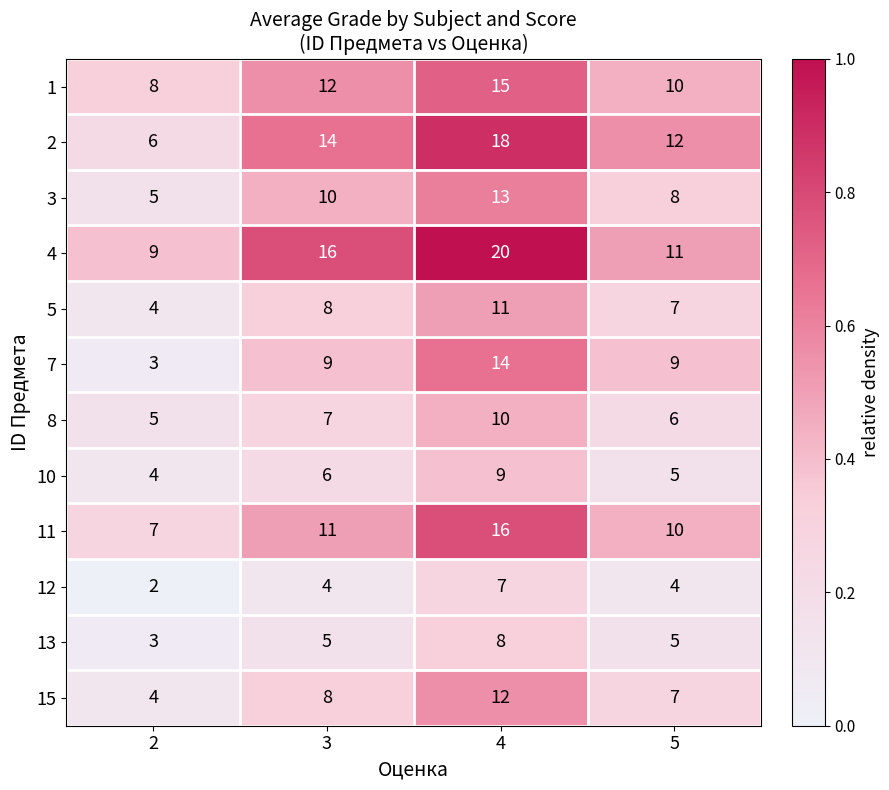

Which category has the highest value in the 5 series?

4